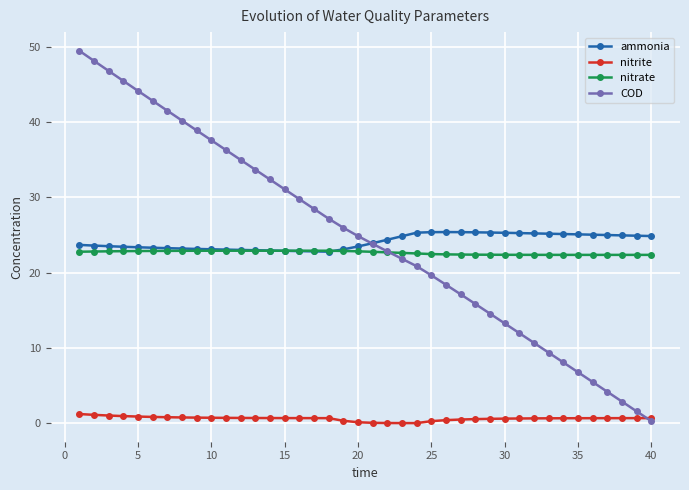

What is the lowest value of the COD series?

0.3